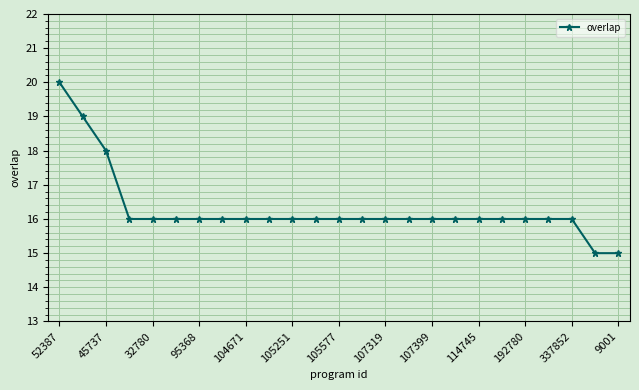

What is the value of the 15th point from the left?

16